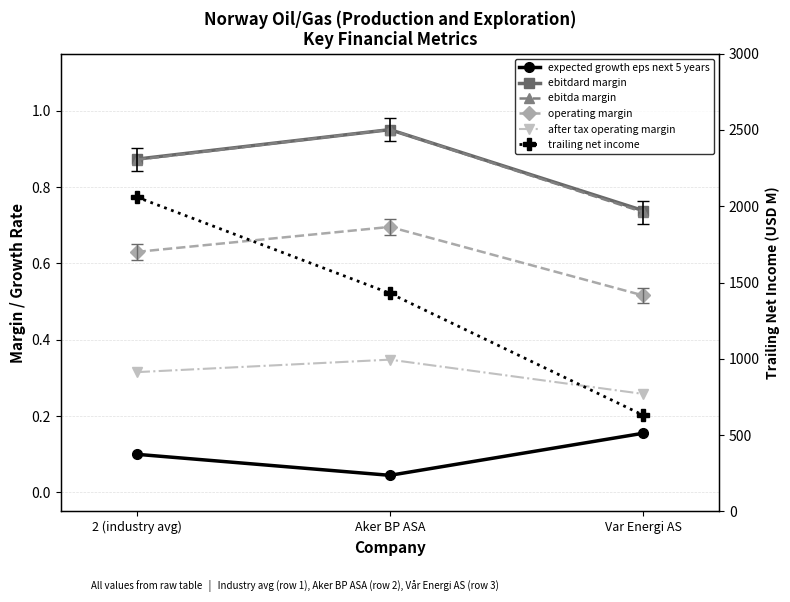

Between Var Energi AS and Aker BP ASA, which is larger?

Var Energi AS